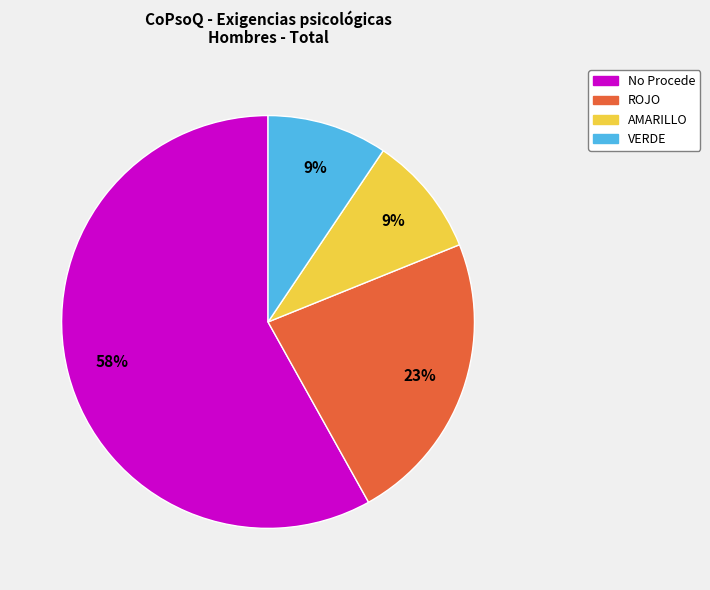

To the nearest percent, what is the difference between the largest and smallest slice percentages?

49%